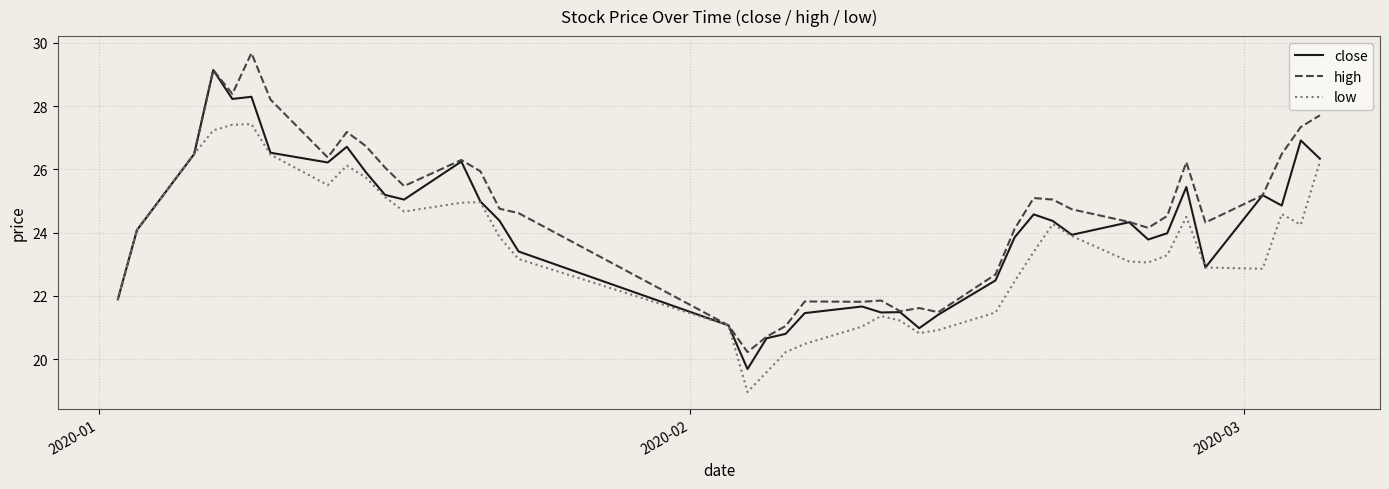

Rank the series by their average value, from highest to lowest.

high, close, low